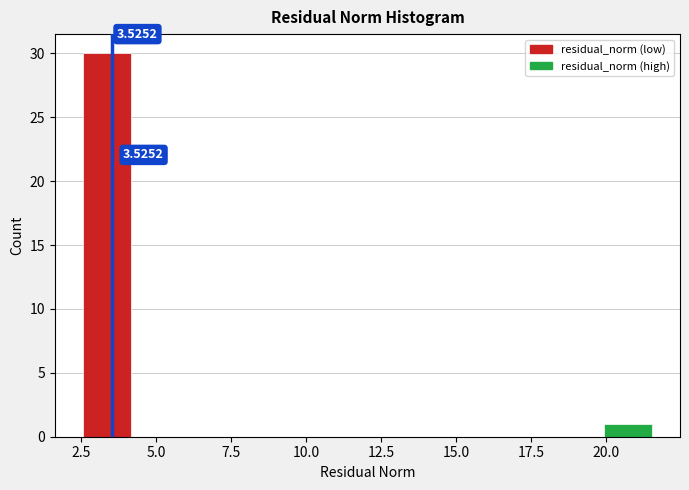

Read against the x-axis, roughly where is the centre of the tallest bar?

3.5